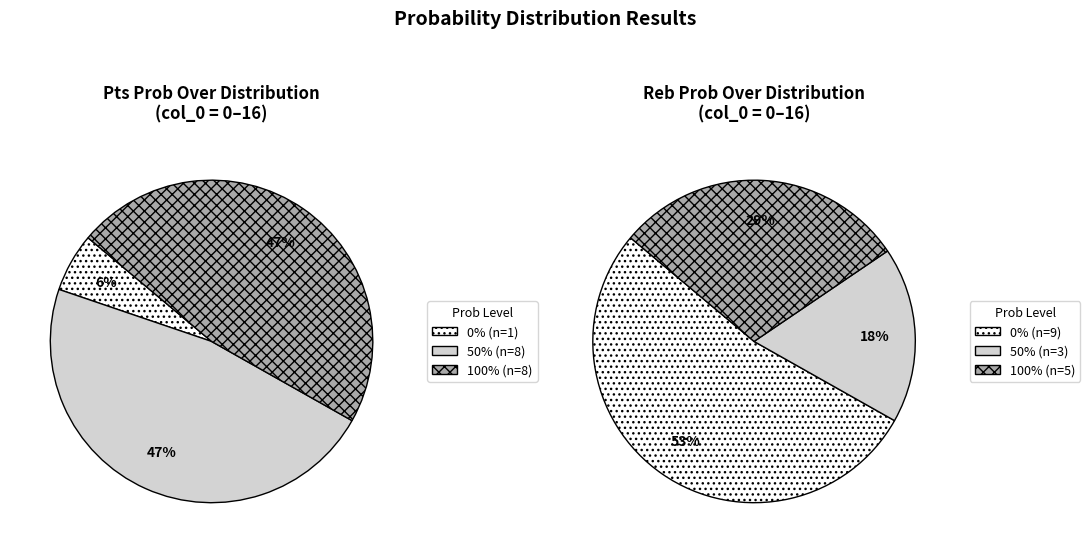

What is the change in value from 0 to 14?

+50